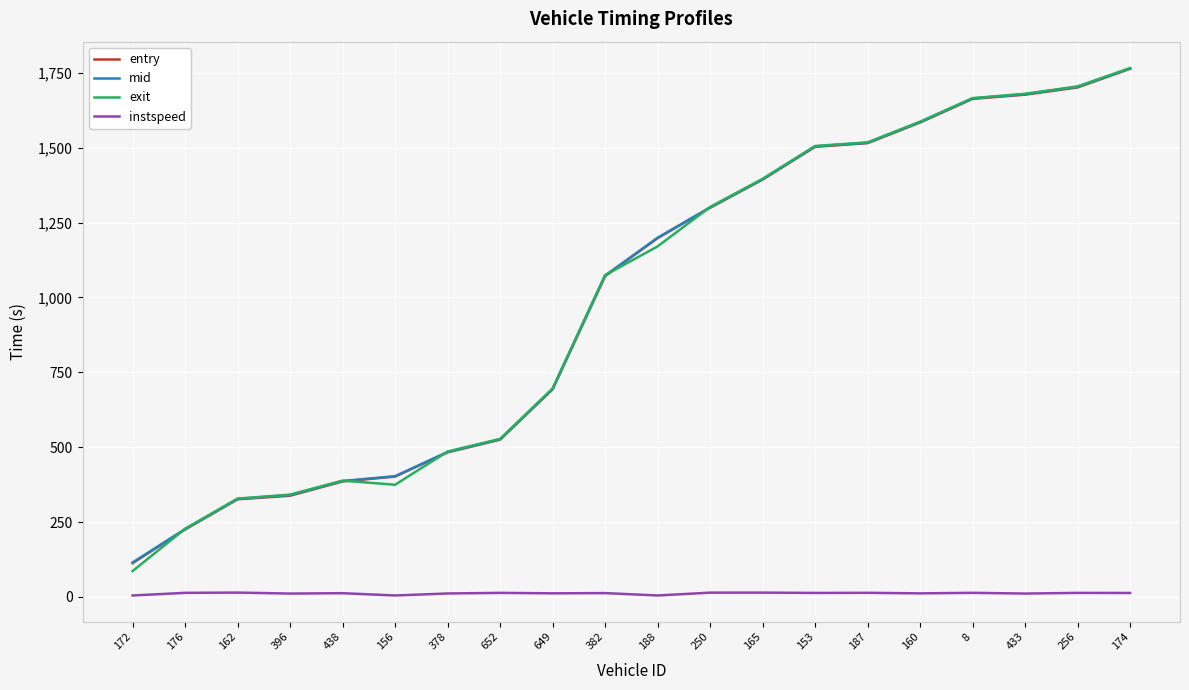

Where do mid and exit first cross each other?

172 and 176